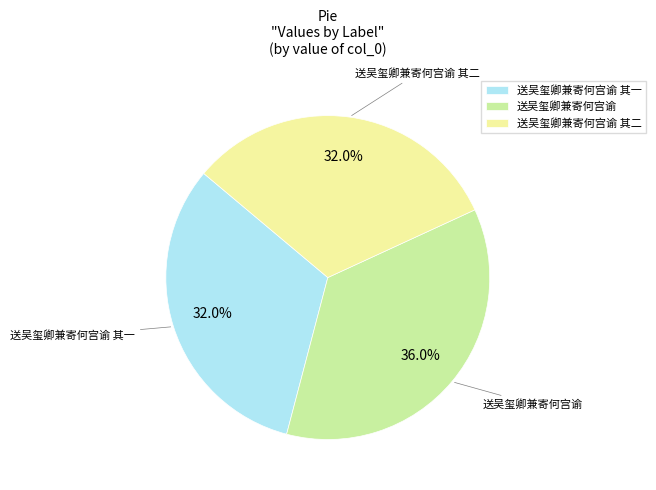

To the nearest percent, what is the difference between the largest and smallest slice percentages?

4%